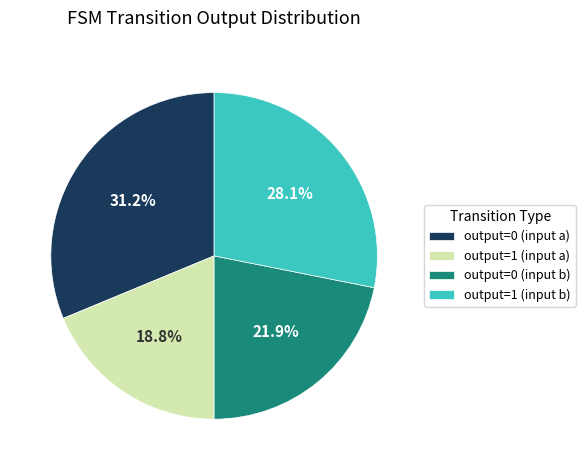

Between output=0 (input b) and output=1 (input b), which is larger?

output=1 (input b)